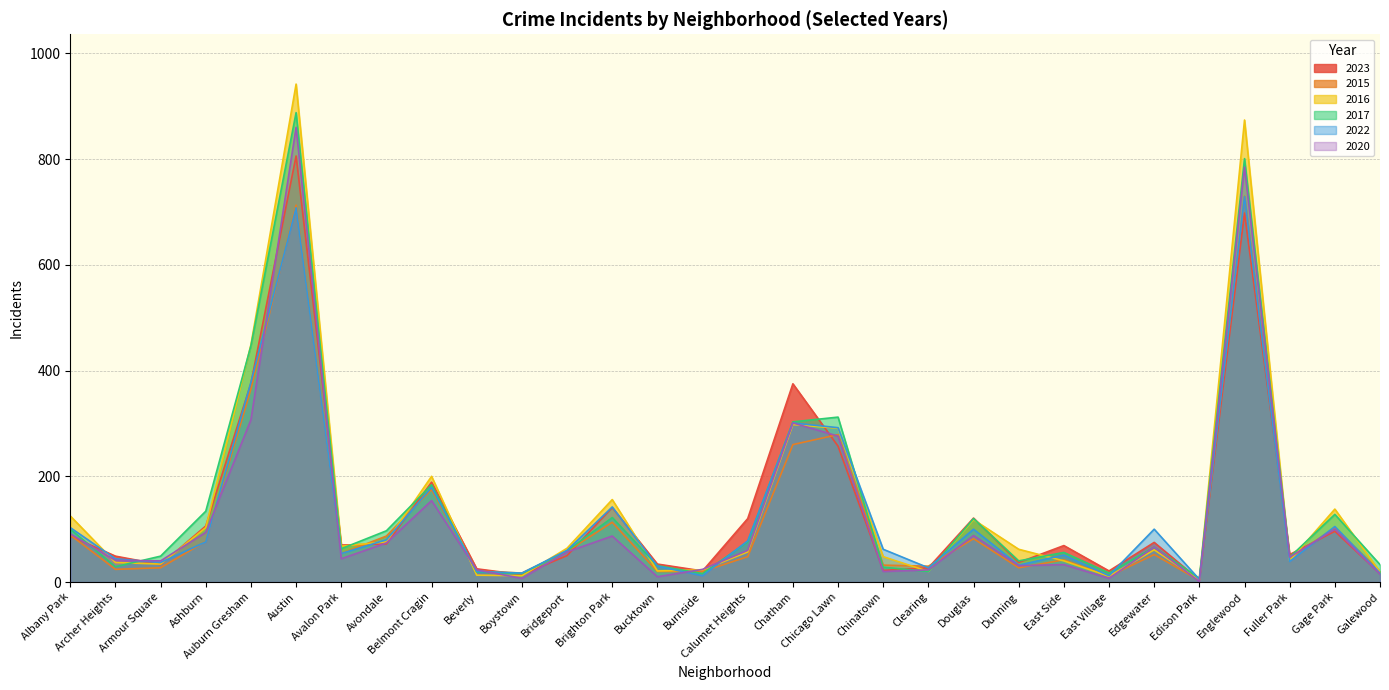

True or false: 2020 has a value of 139 at Gage Park.

False